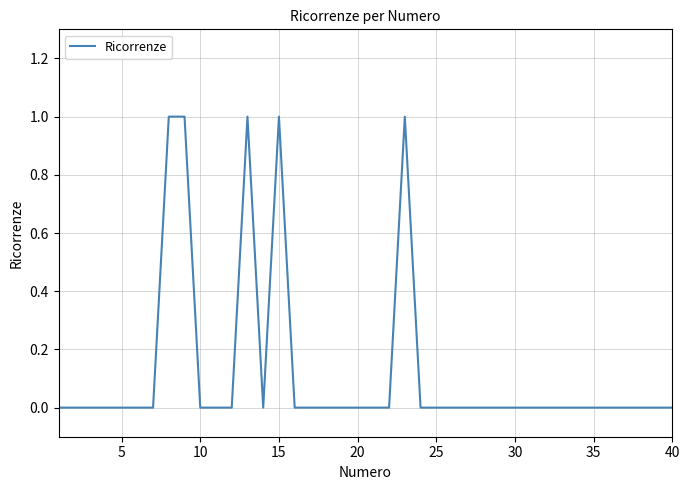

How many interior local peaks (higher than both neighbors) does the data have?

3